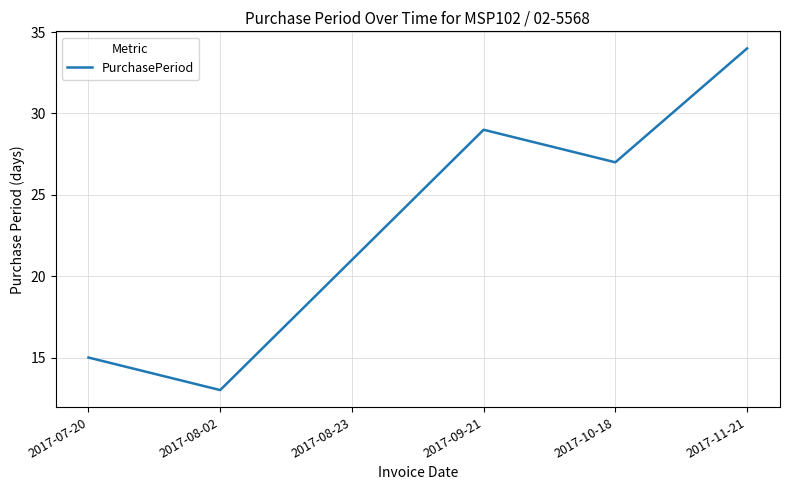

What position from the left is 2017-11-21?

6